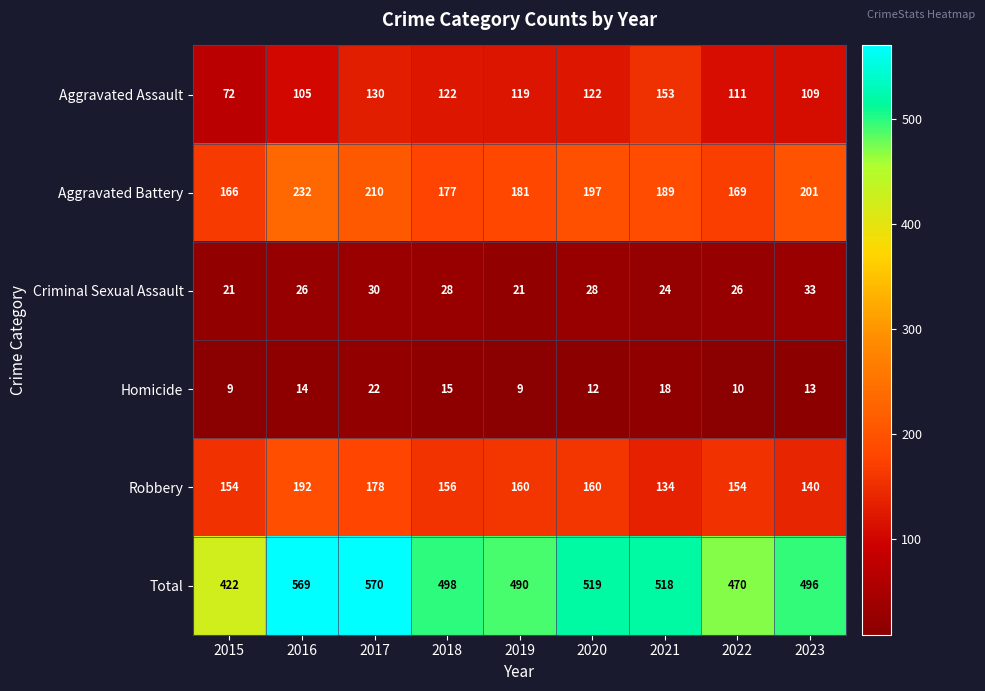

What is the maximum value shown in the chart?

570